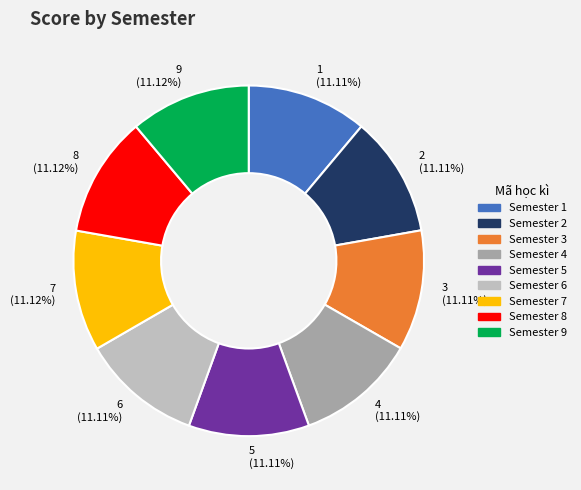

The 1 slice represents 21% of the pie. True or false?

False